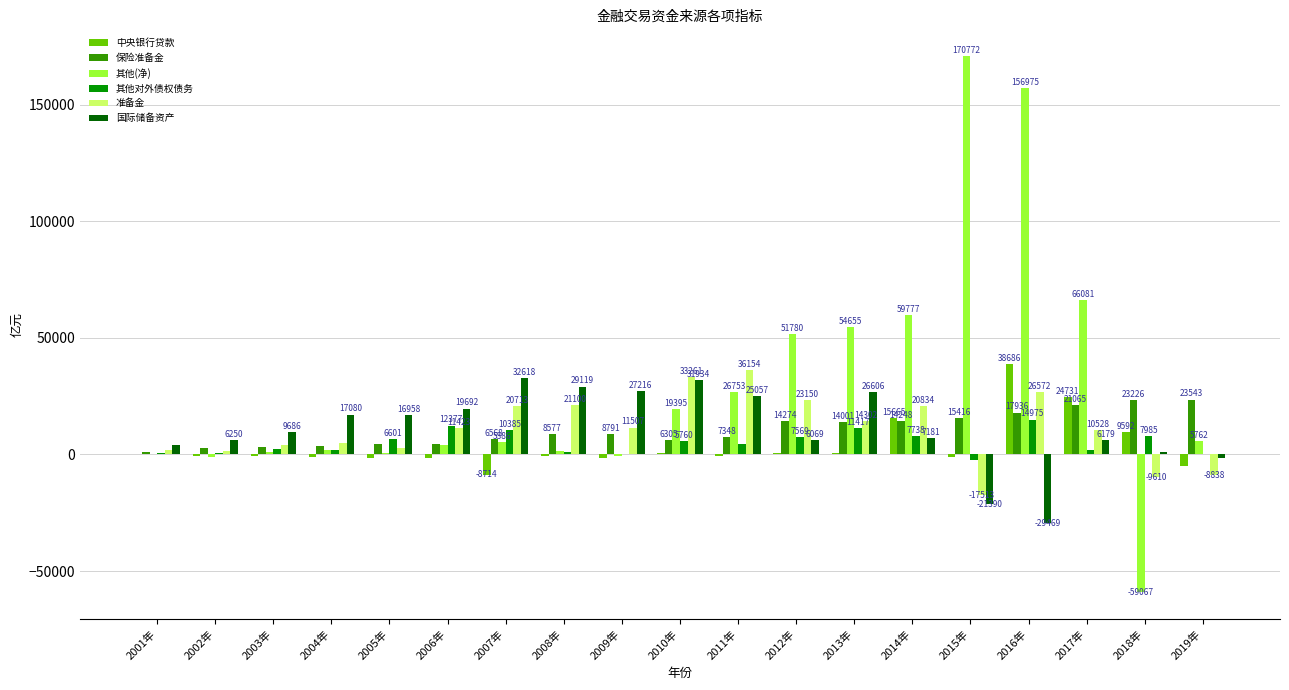

Is the value of 其他对外债权债务 at 2014年 greater than the value of 其他(净) at 2011年?

No